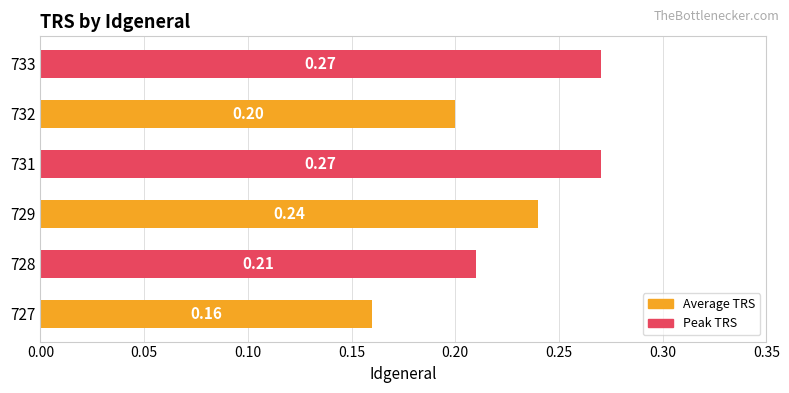

What is the smallest value displayed?

0.2